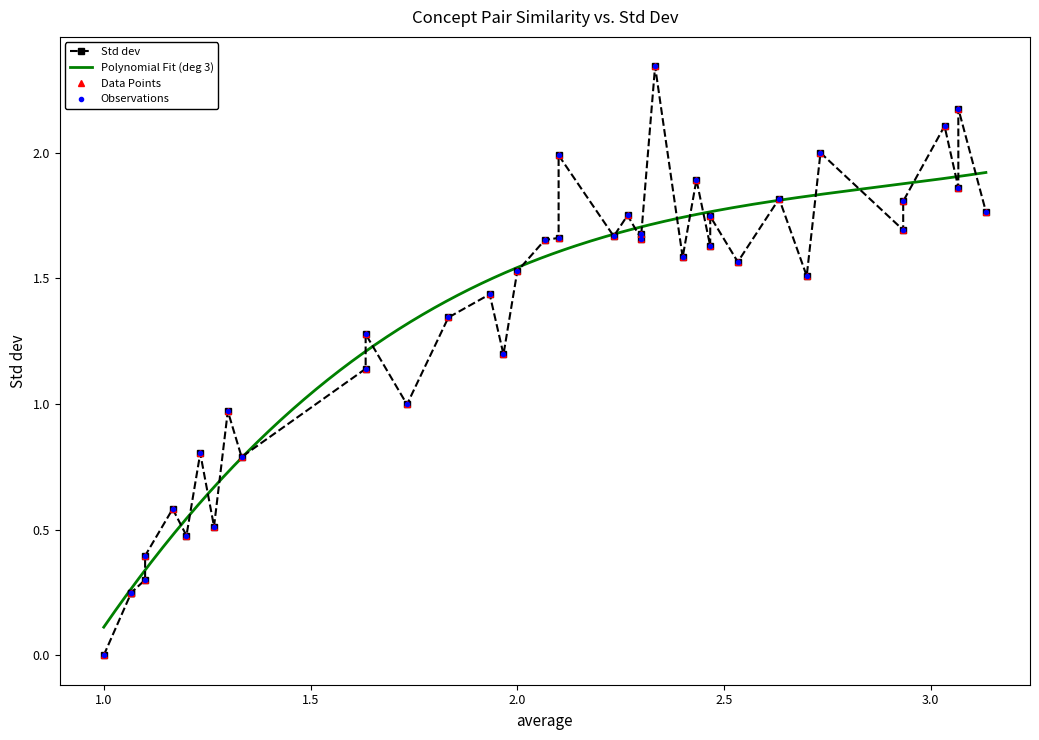

Reading left to right, transcribe all the data shown in this chart.

0.0	0.2	0.2	0.3	0.4	0.6	0.5	0.8	0.5	1.0	0.8	1.1	1.3	1.0	1.3	1.4	1.2	1.5	1.7	1.7	2.0	1.7	1.7	1.7	1.7	2.3	1.6	1.9	1.6	1.7	1.6	1.8	1.5	2.0	1.7	1.8	2.1	1.9	2.2	1.8